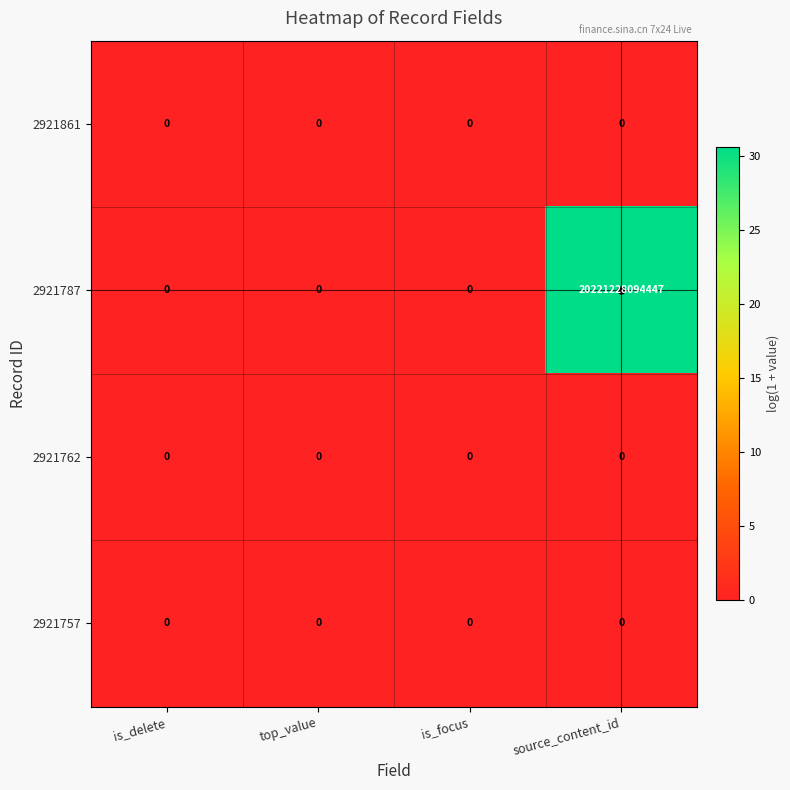

Where is 2921861 nearest to the value 0?

is_delete